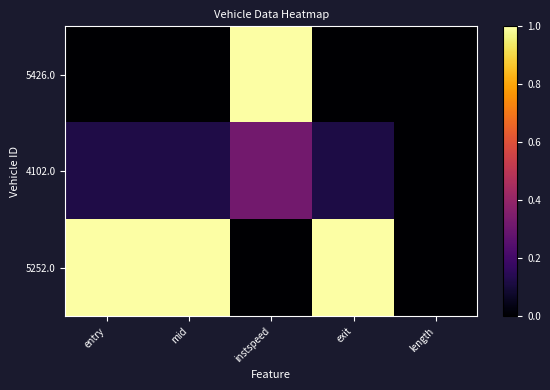

Which series changed the most between entry and mid?

4102.0